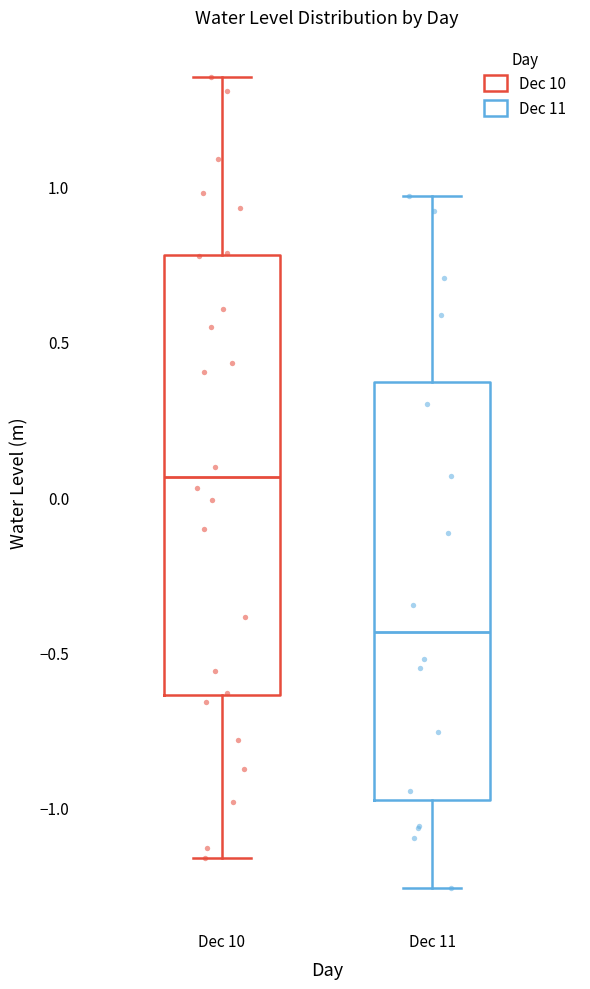

Which box has the lowest median line?

Dec 11